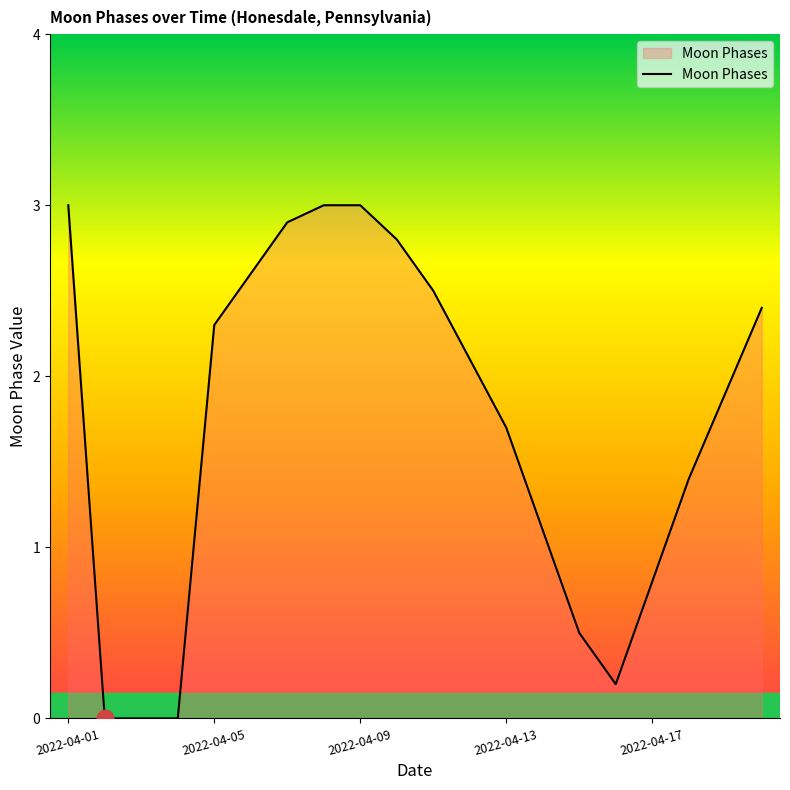

What is the maximum value shown in the chart?

3.0